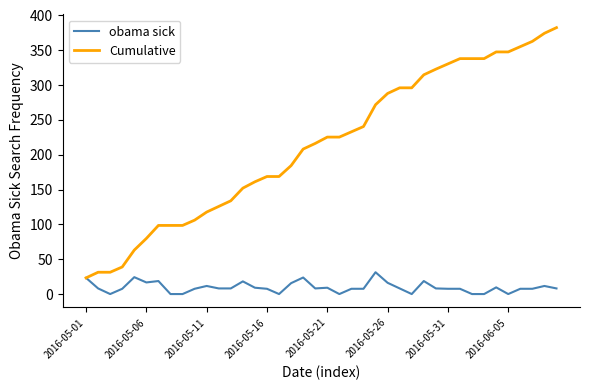

How many values in the obama sick series are below 8?

18